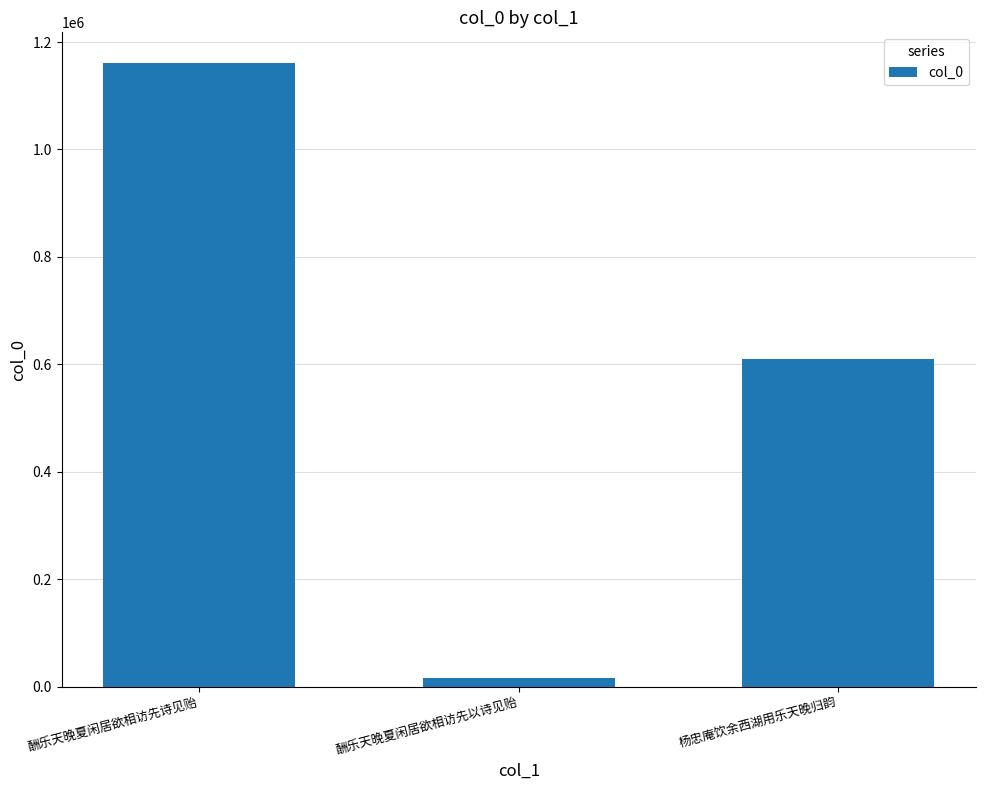

Reading right to left, extract all data points from this chart.

609778	15175	1160006